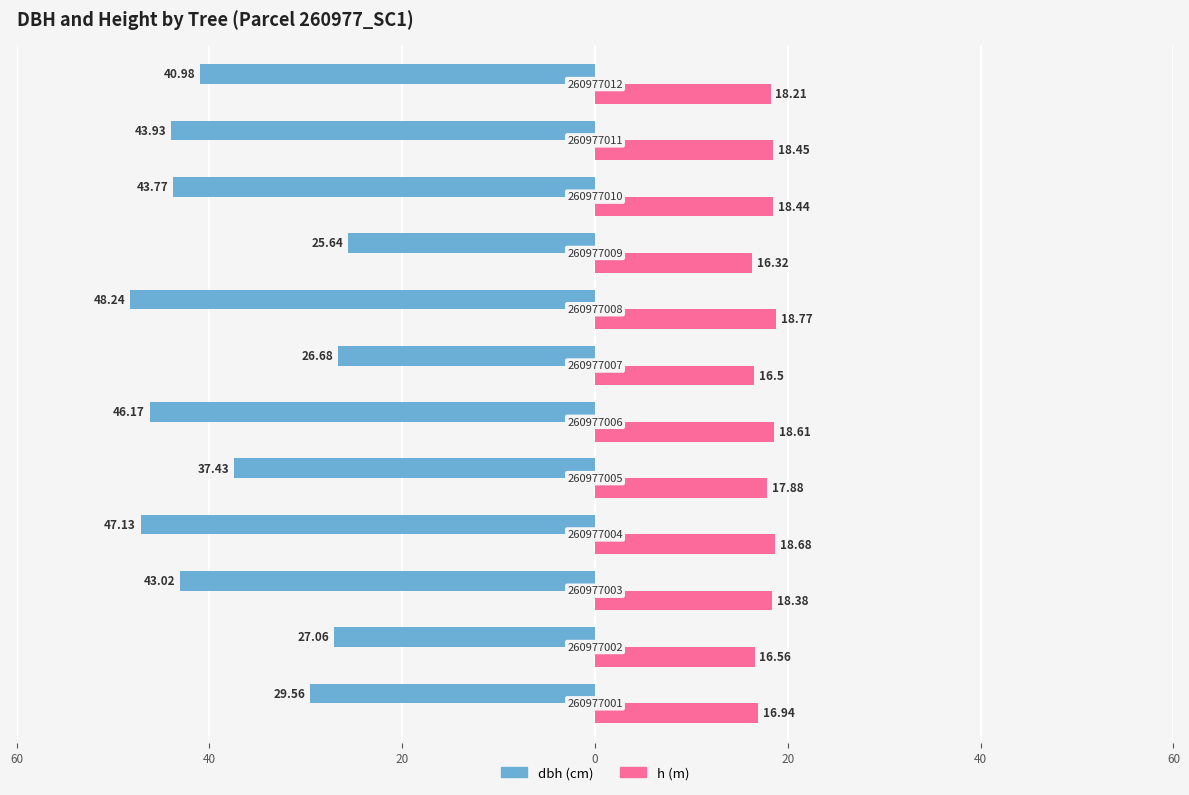

Reading left to right, list all the values displayed in this chart.

dbh: -29.6	-27.1	-43.0	-47.1	-37.4	-46.2	-26.7	-48.2	-25.6	-43.8	-43.9	-41.0
h: 16.9	16.6	18.4	18.7	17.9	18.6	16.5	18.8	16.3	18.4	18.4	18.2